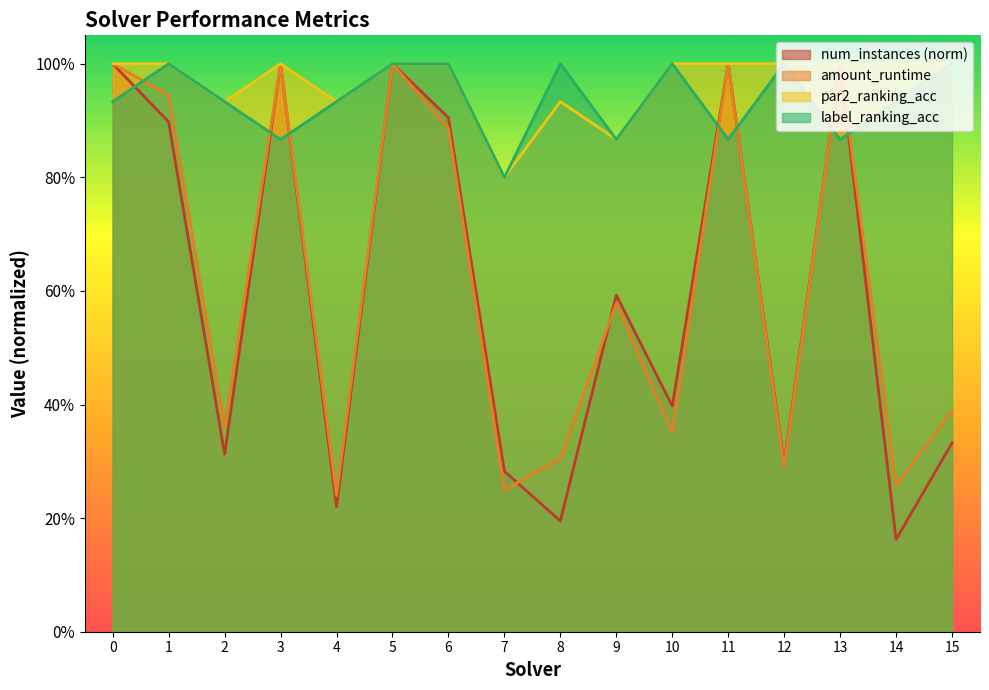

The amount_runtime series shows 0.4 at 10. True or false?

True